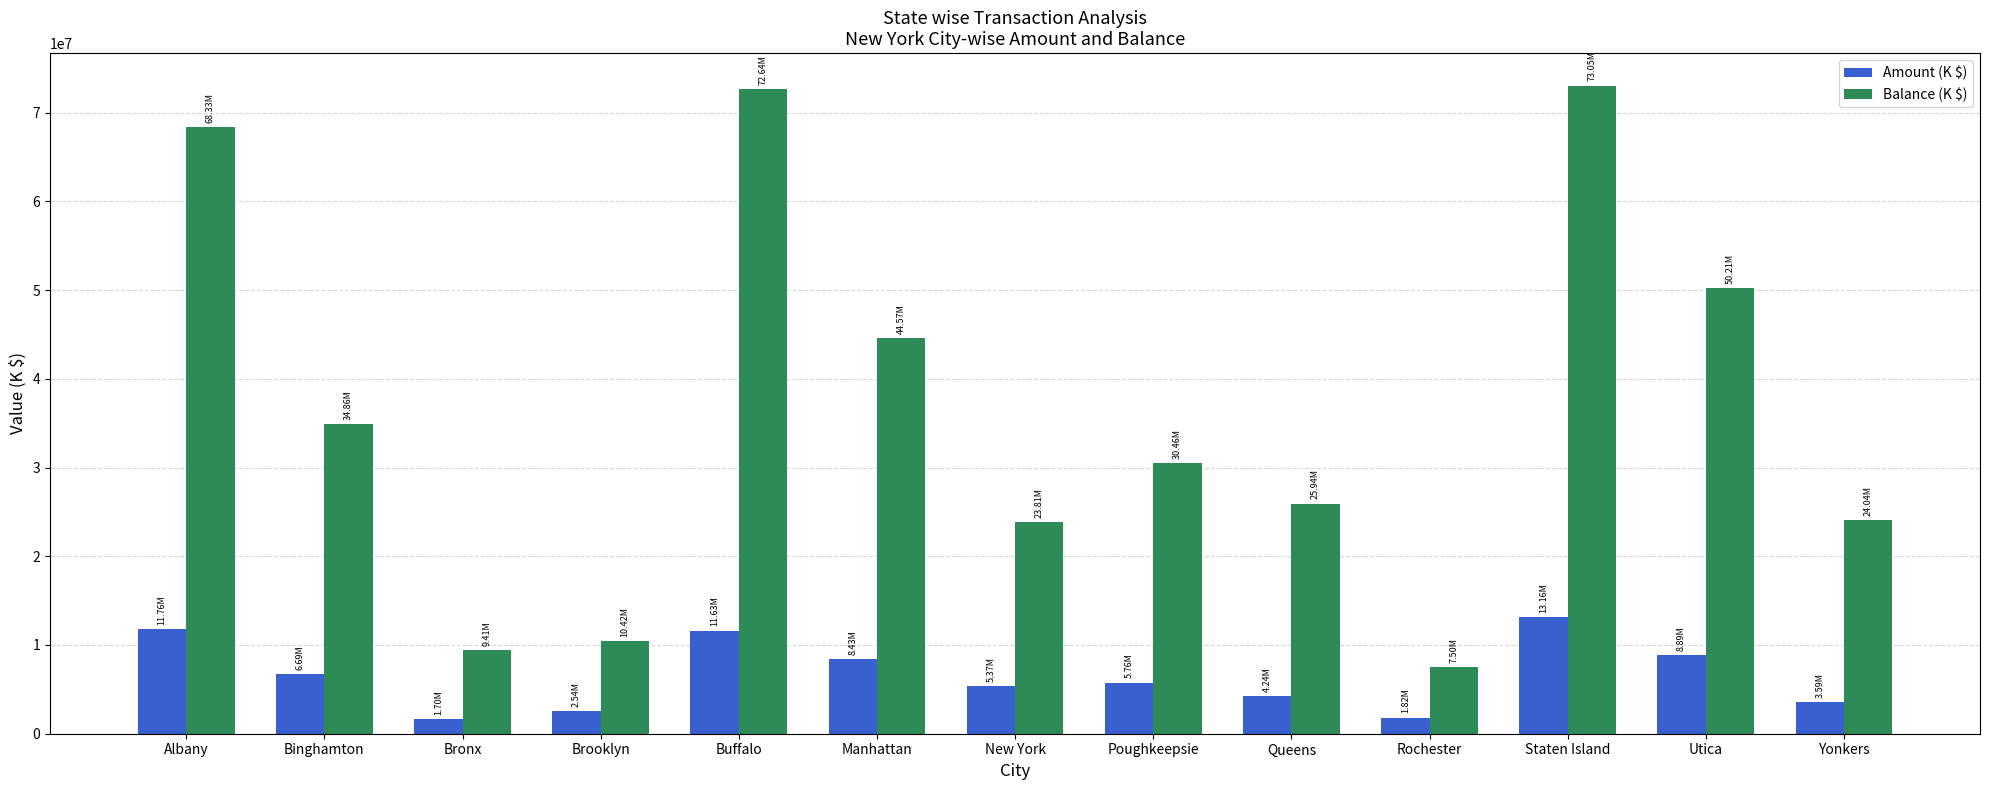

Which category has the highest value in the Amount (K $) series?

Staten Island